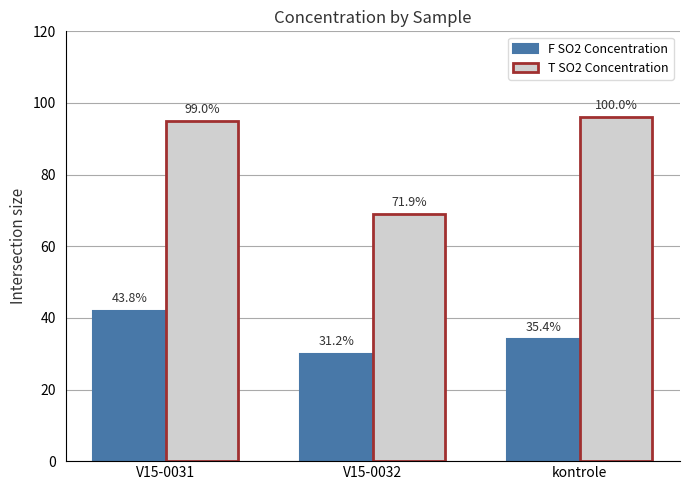

The F SO2 Concentration series shows 50 at kontrole. True or false?

False